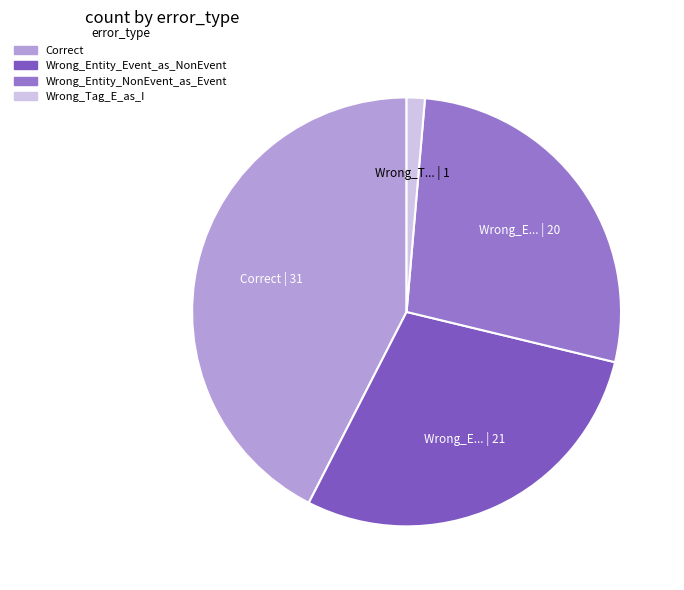

To the nearest percent, what is the average slice percentage?

25%